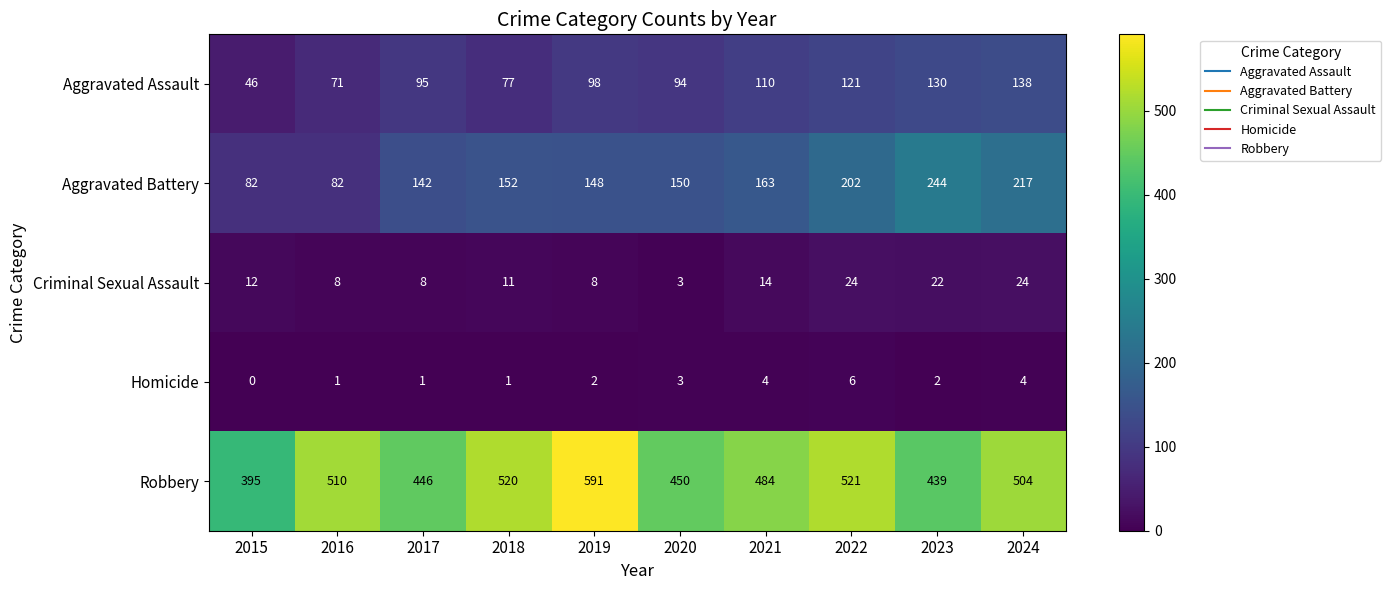

What is the spread (max minus min) of values at 2017?

445